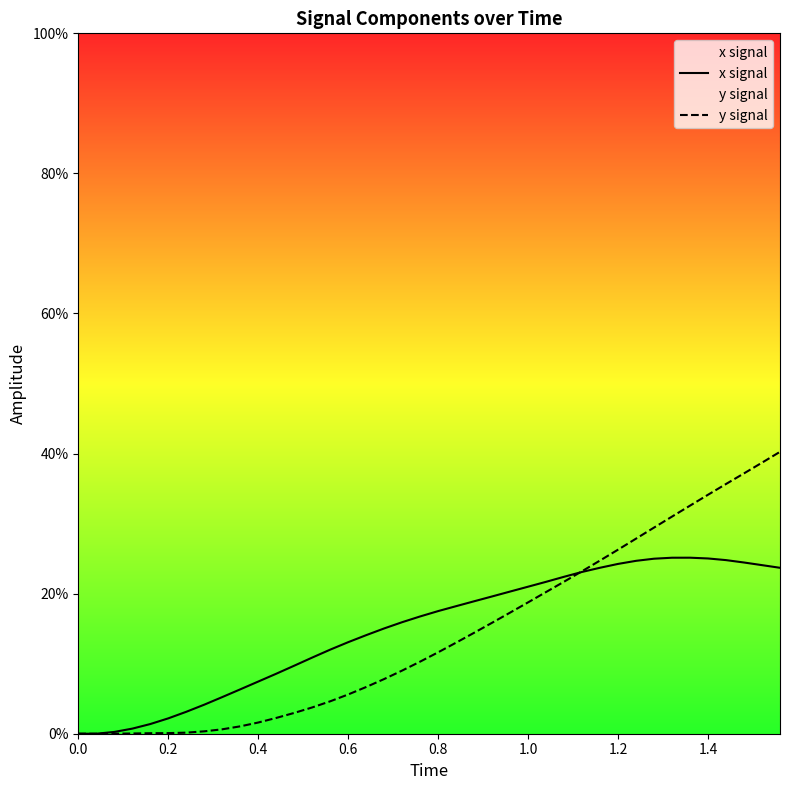

What are all the series names shown in the legend?

x signal, y signal